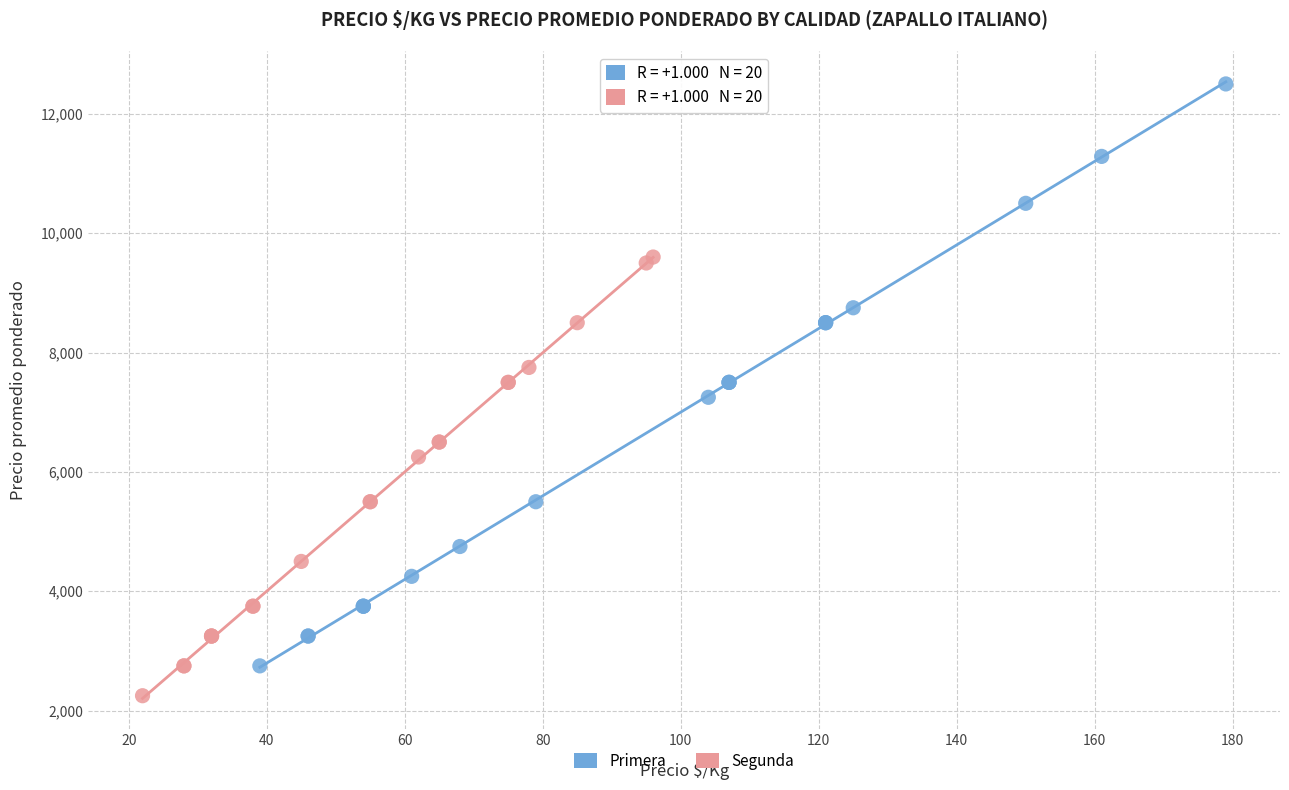

Which series contains the lowest Y value?

Segunda